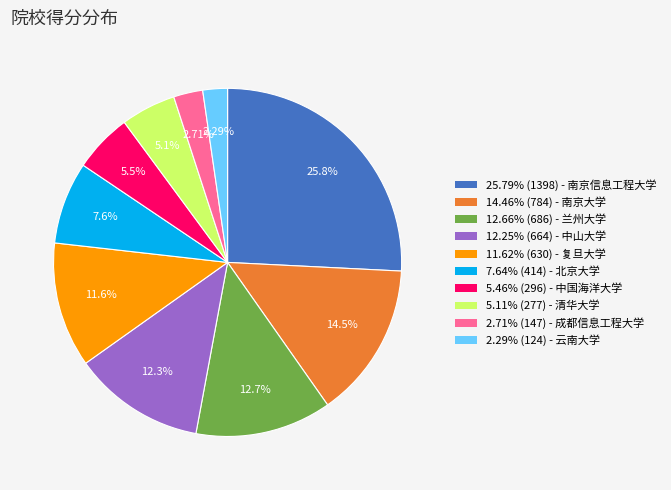

Does any single category account for the majority?

No